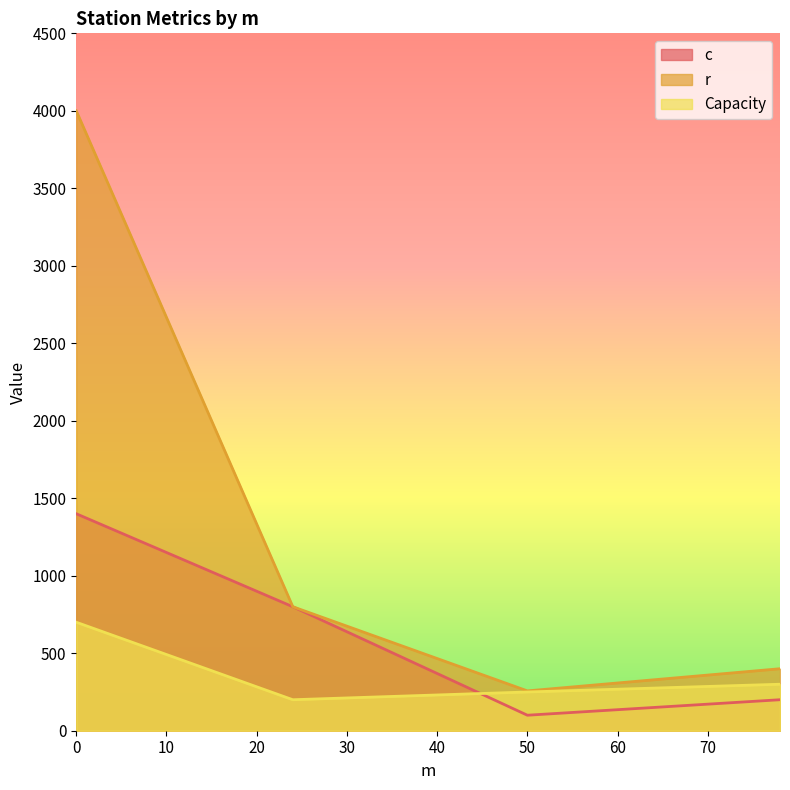

True or false: Capacity and r intersect in this chart.

False